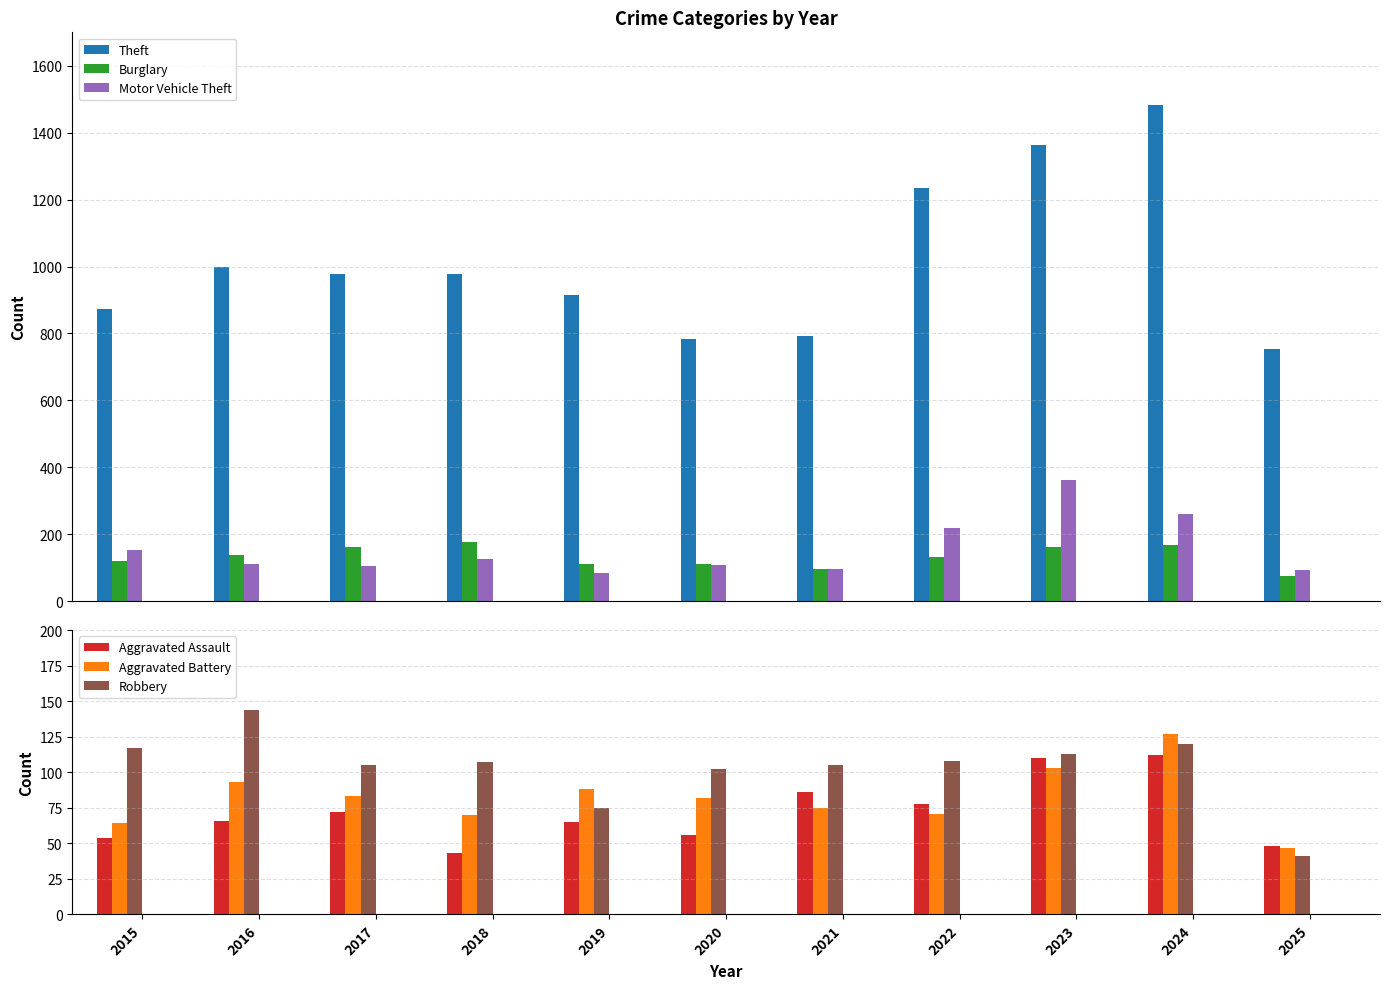

Are the bars horizontal?

No